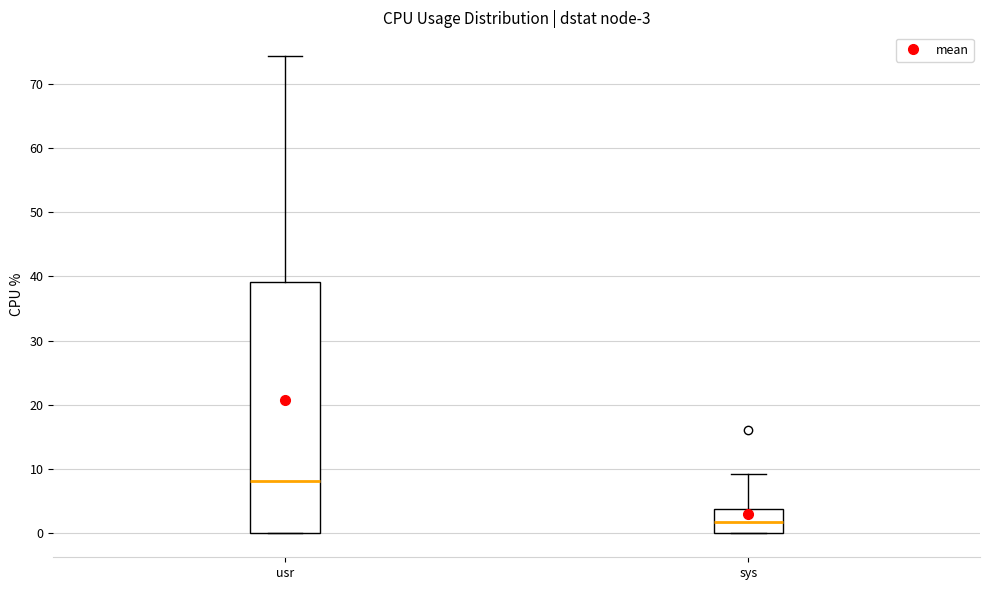

Which box has the highest median line?

usr